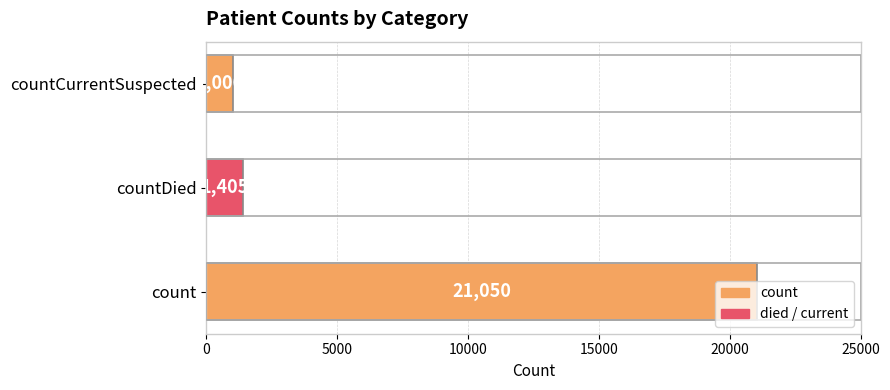

Does the chart contain any negative values?

No